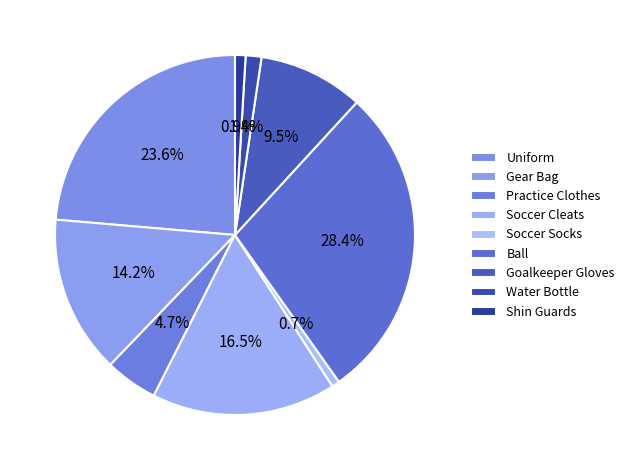

Does Gear Bag account for over 50% of the chart?

No